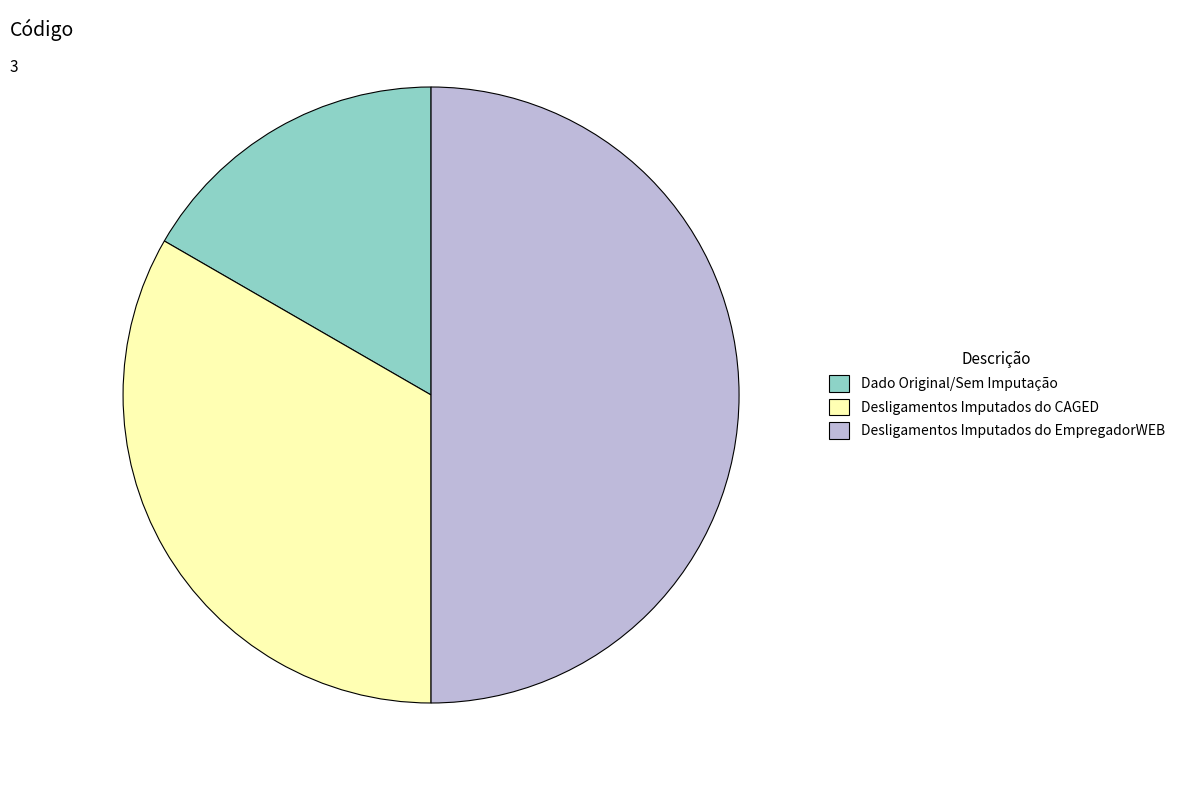

Do Desligamentos Imputados do EmpregadorWEB and Desligamentos Imputados do CAGED together represent more than half of the pie?

Yes